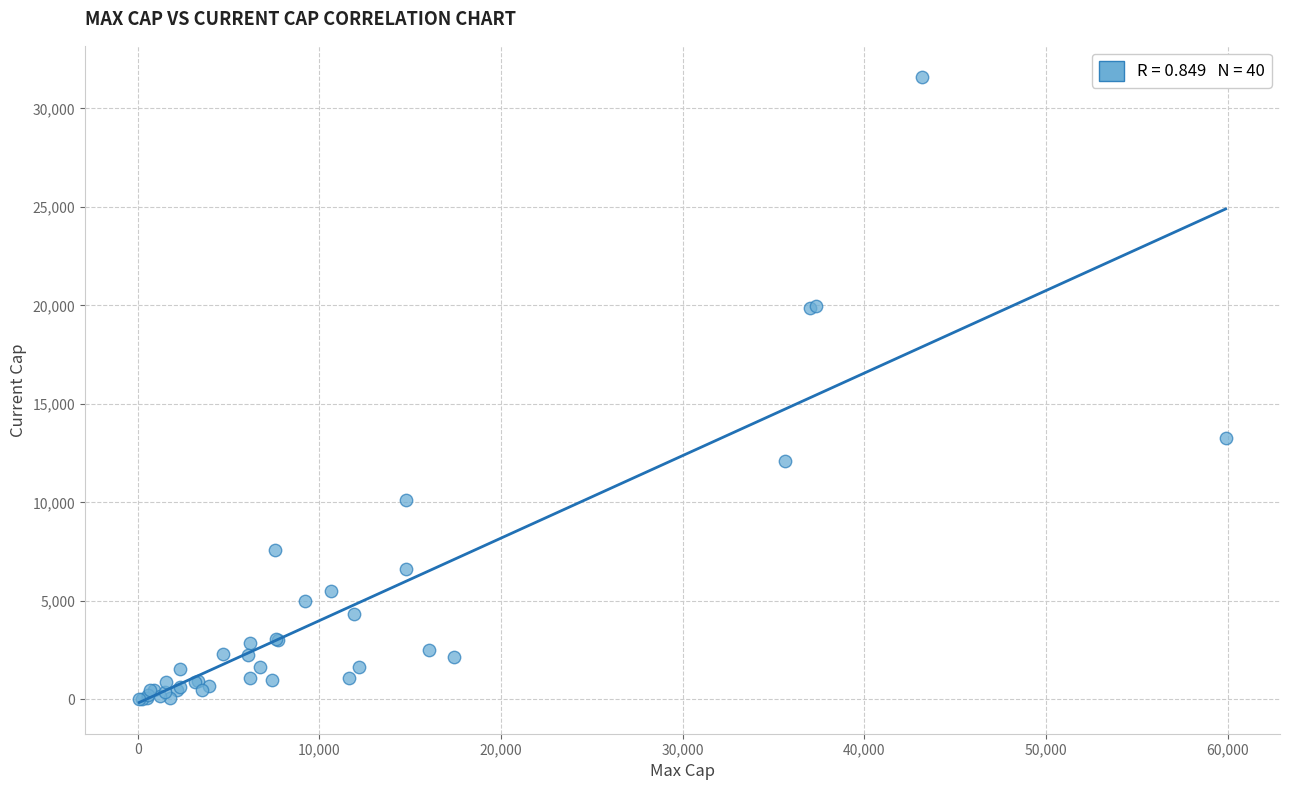

What Y value in the scatter plot is closest to 15808?

13251.8